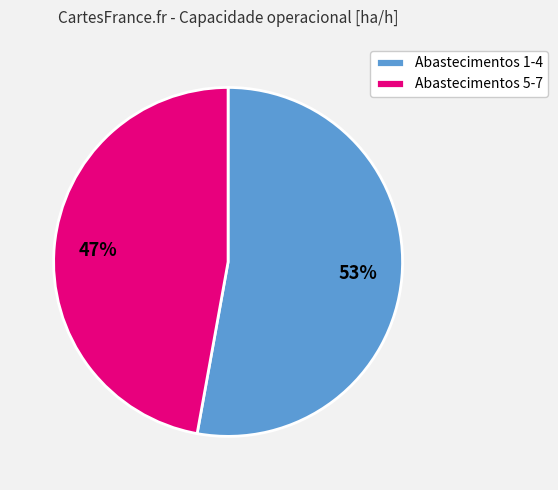

Is there any slice that represents more than half of the pie?

Yes